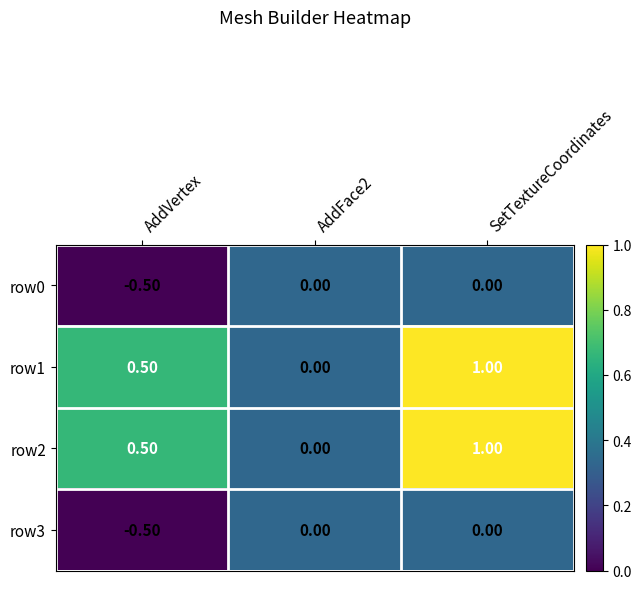

Rank the categories by row1 value from highest to lowest.

SetTextureCoordinates, AddVertex, AddFace2